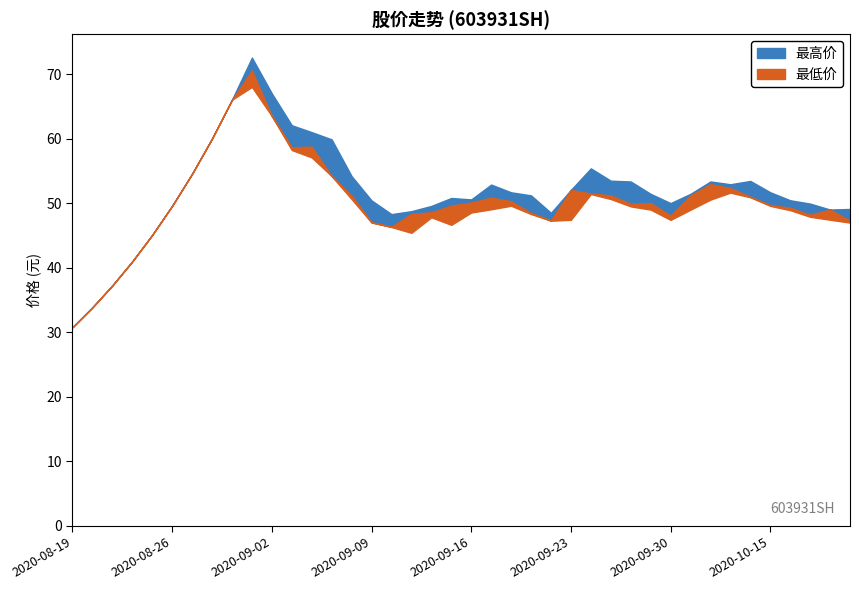

At which label does 最高价 first exceed 51?

2020-08-27